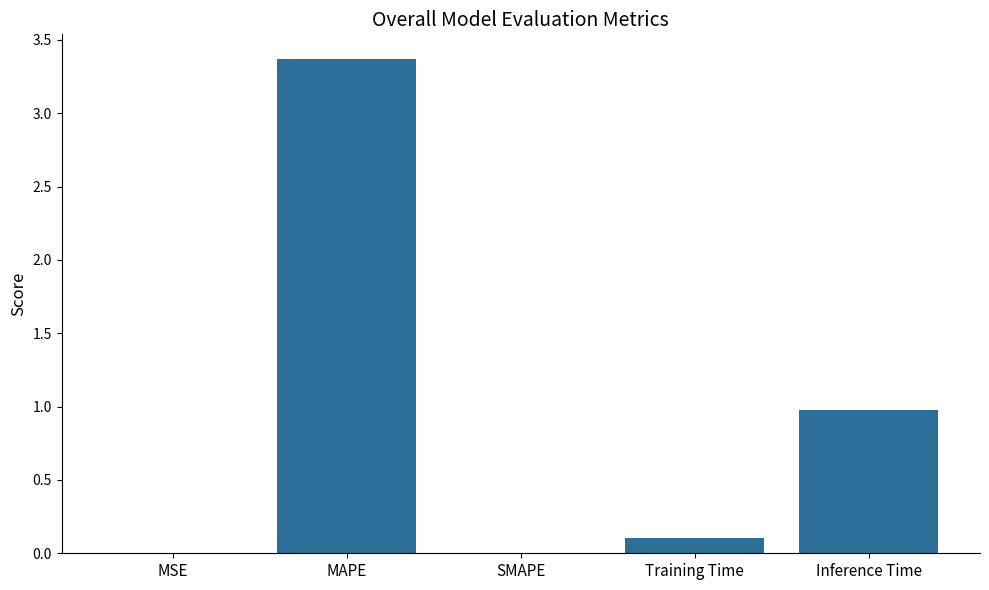

Is it true that the value at SMAPE is 2.1?

False